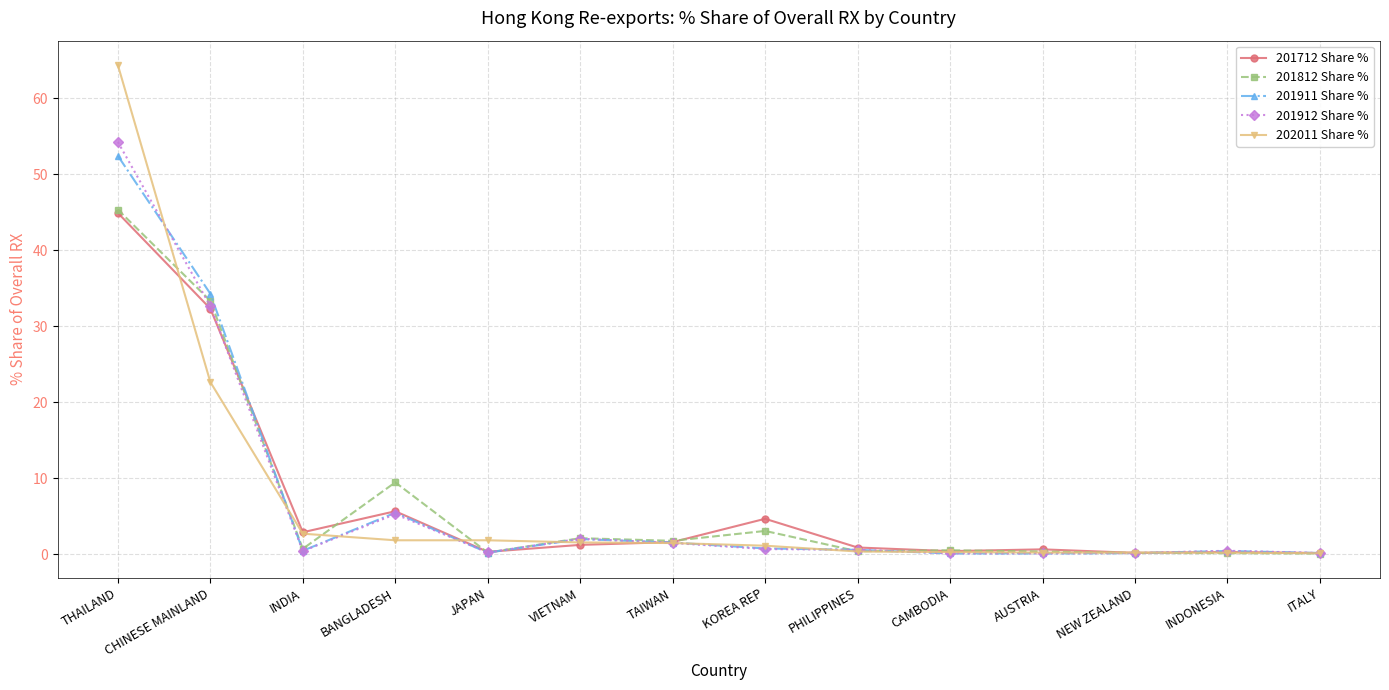

Is the value of 201912 Share % at INDIA greater than the value of 201812 Share % at CHINESE MAINLAND?

No